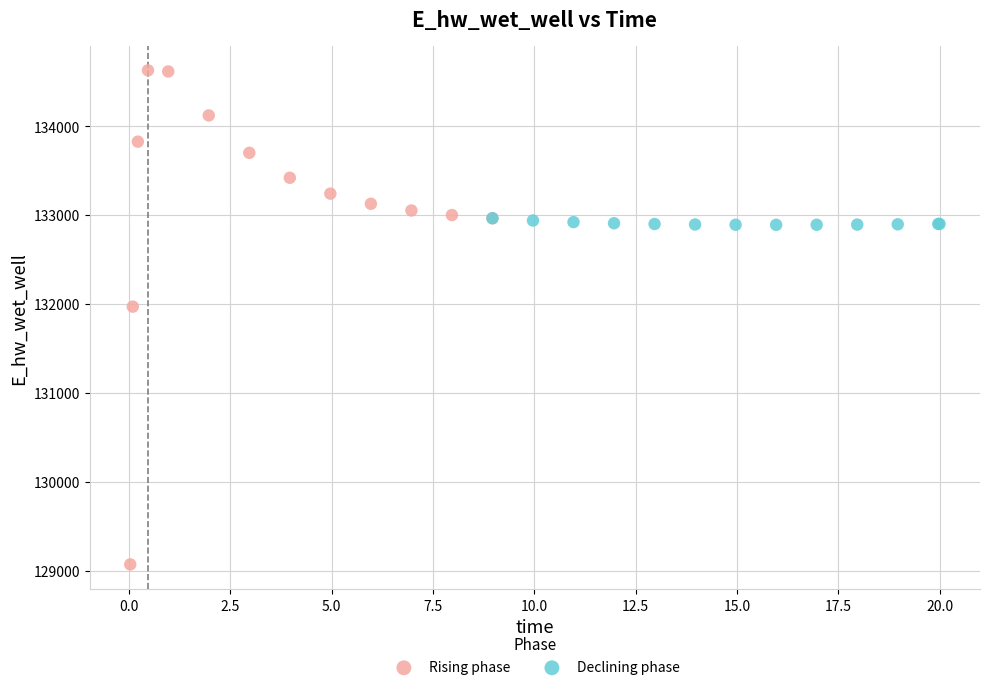

Which series contains the lowest Y value?

Rising phase